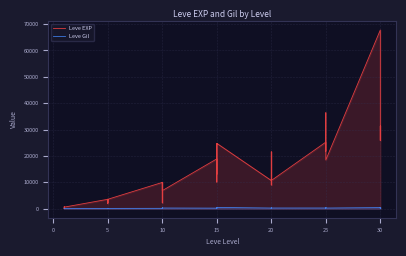

What is the spread (max minus min) of values at 20?

10430